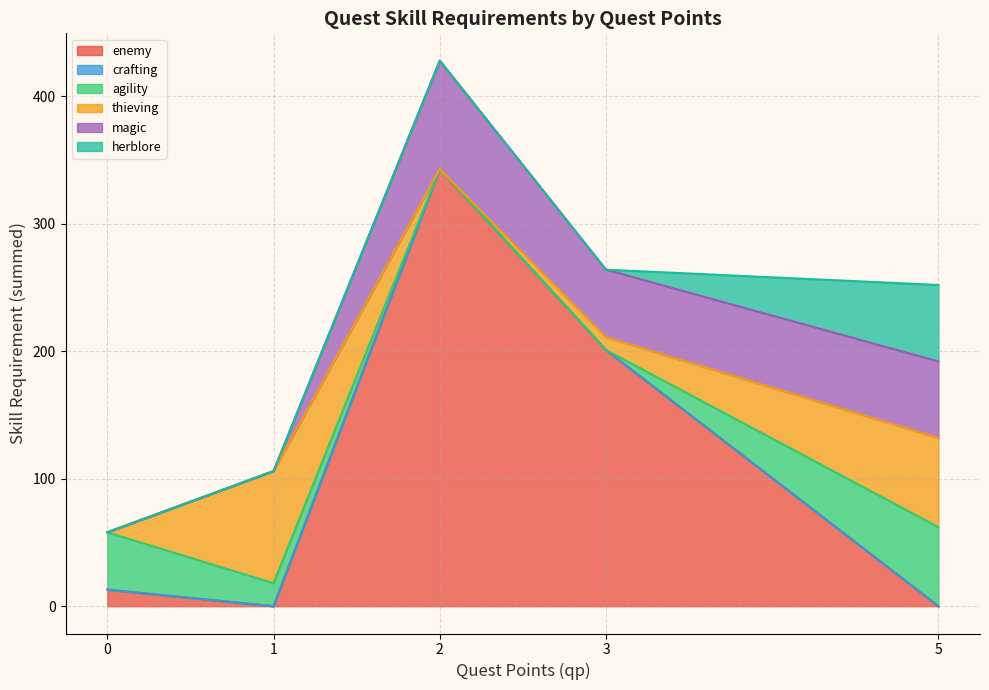

Which series has the widest spread of values?

enemy